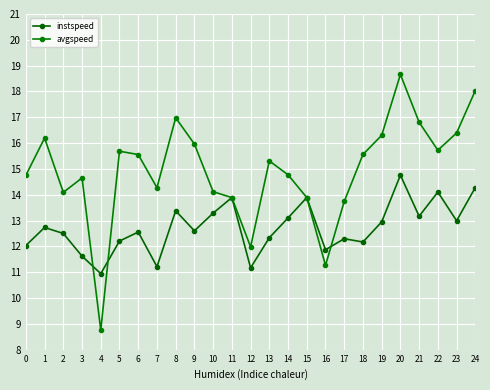

What value does the avgspeed series have at 17?

13.7